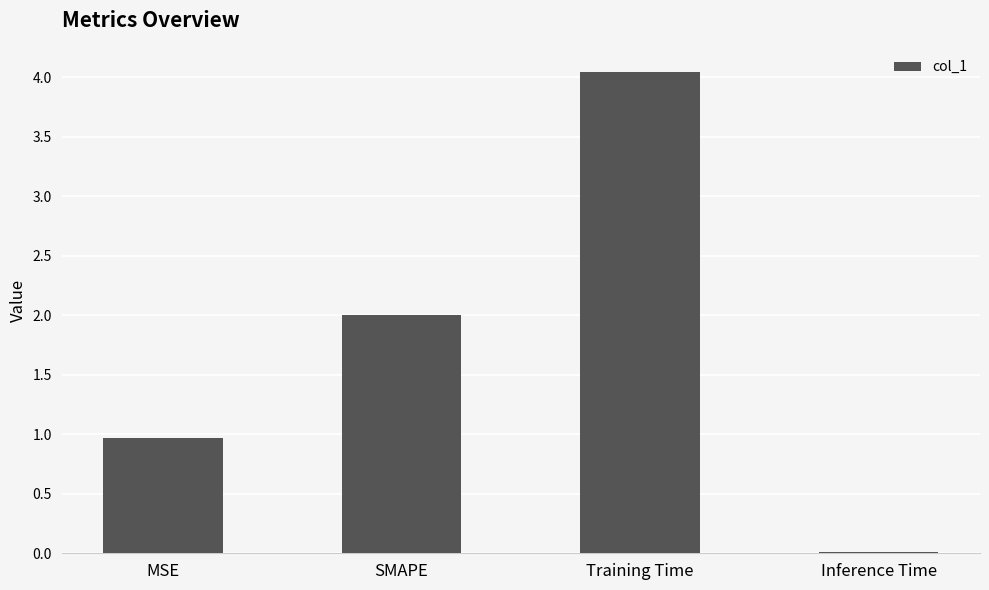

List the labels in order of value, largest first.

Training Time, SMAPE, MSE, Inference Time